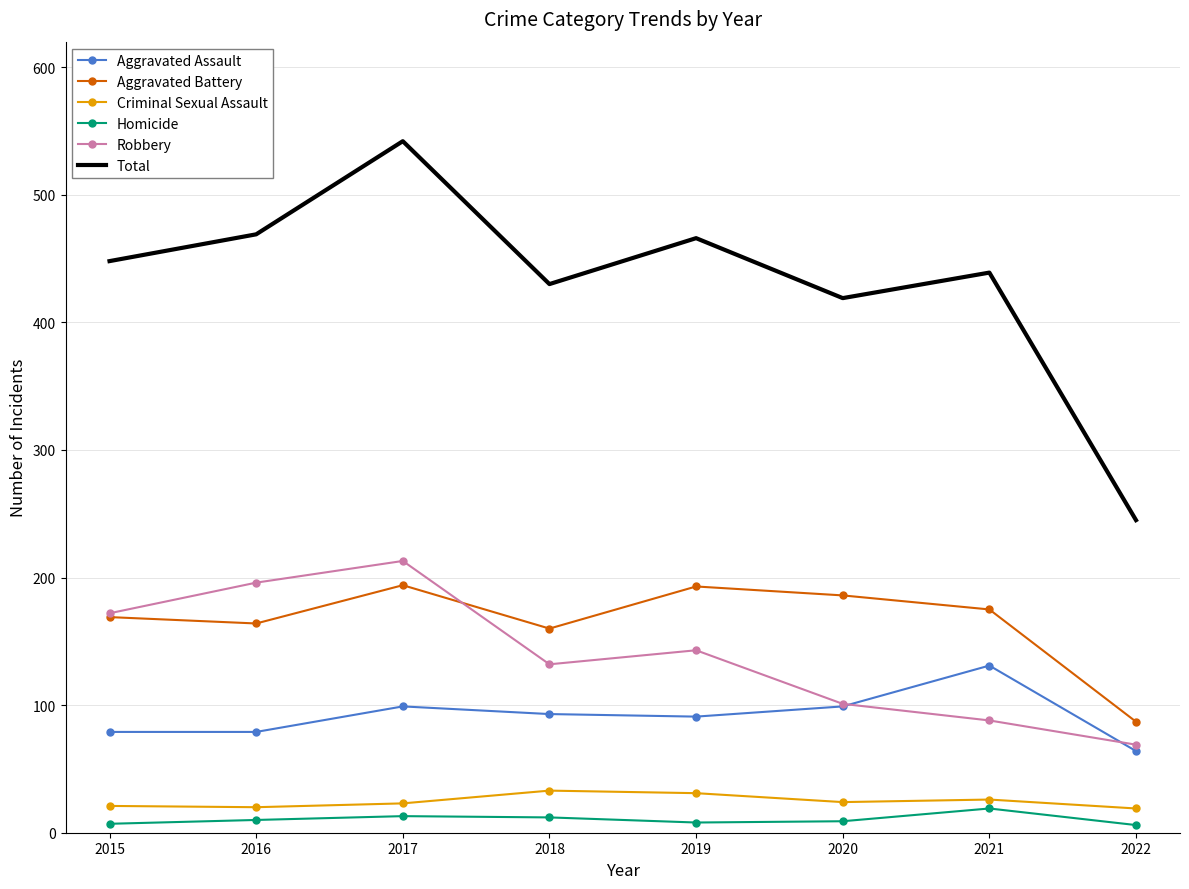

Which series has the widest spread of values?

Total